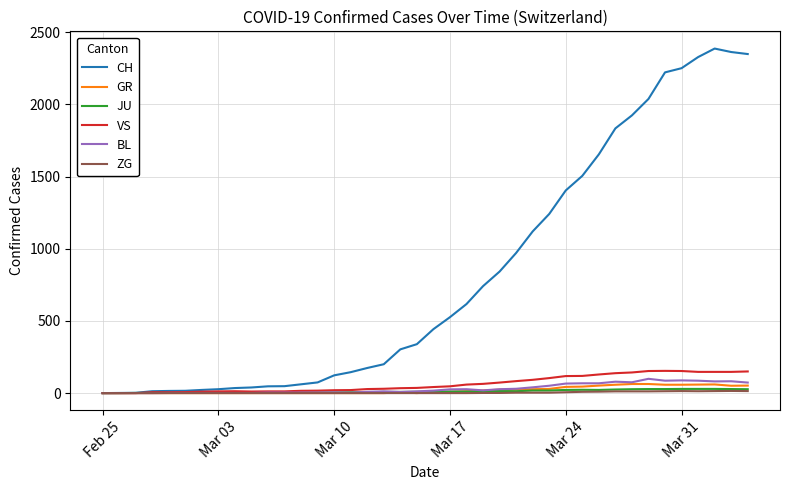

At how many categories does at least one series exceed 606?

18